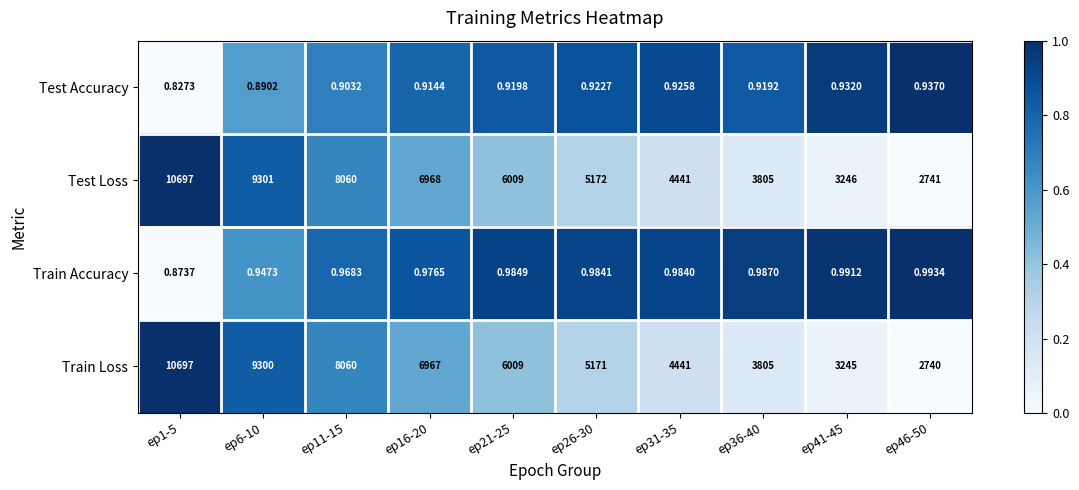

Which series has the largest total across all categories?

Test Loss